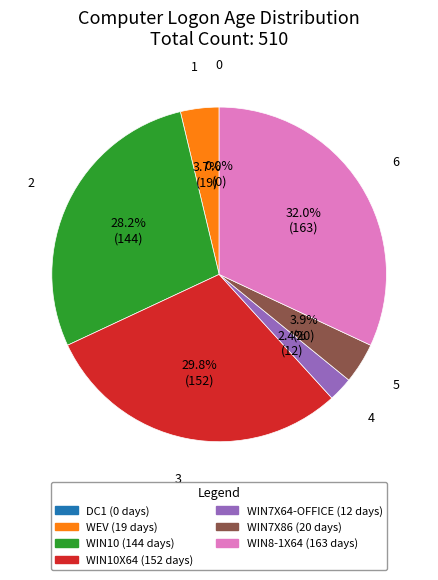

How many segments does this pie chart have?

7